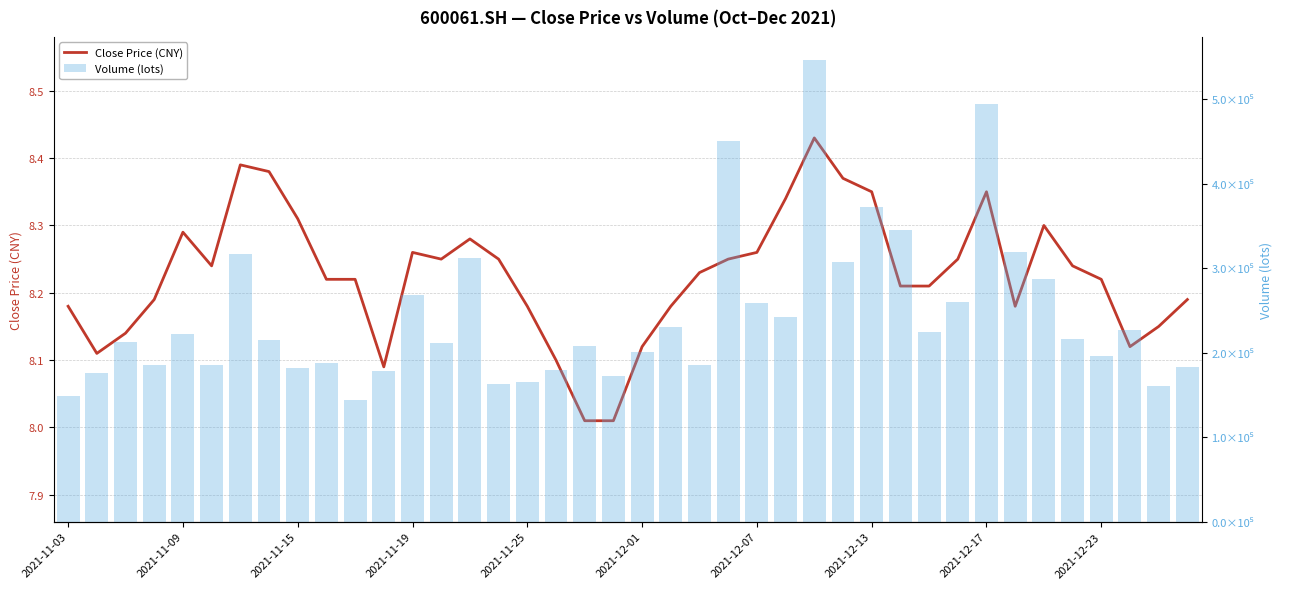

What is the highest value of the Close Price (CNY) series?

8.4